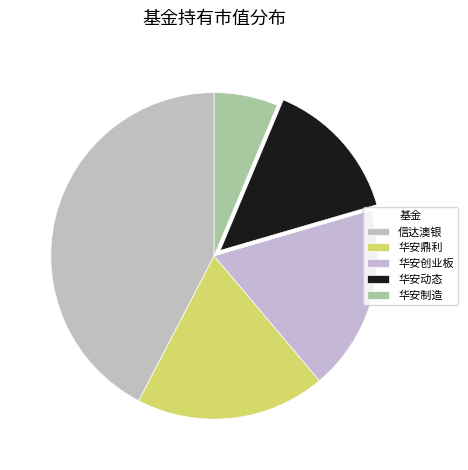

Count the number of slices in the pie.

5